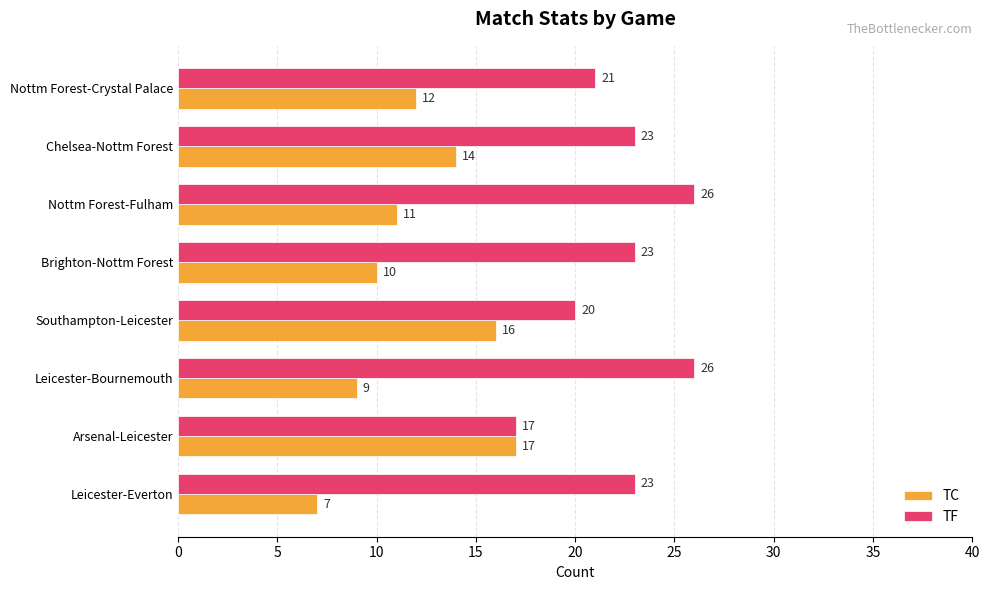

At how many categories does at least one series exceed 8?

8